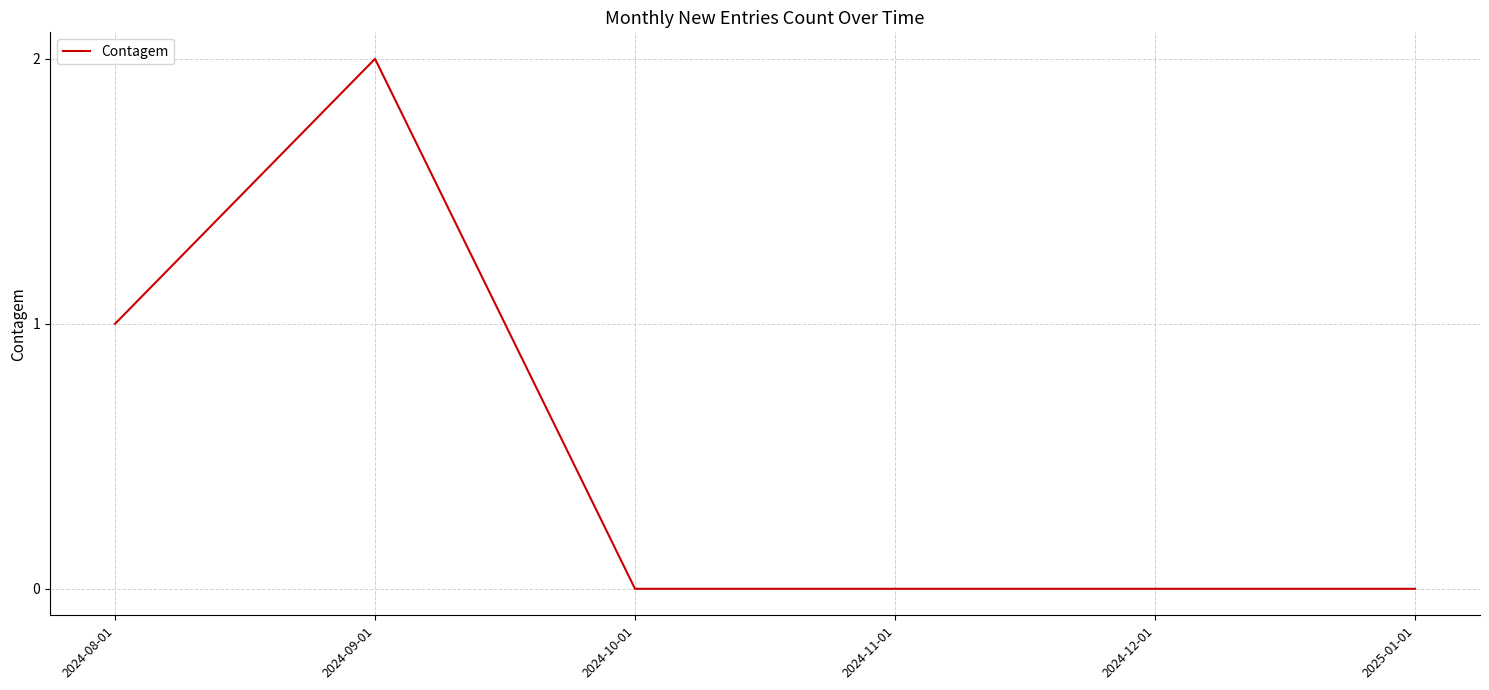

Reading right to left, extract all data points from this chart.

2025-01-01=0	2024-12-01=0	2024-11-01=0	2024-10-01=0	2024-09-01=2	2024-08-01=1